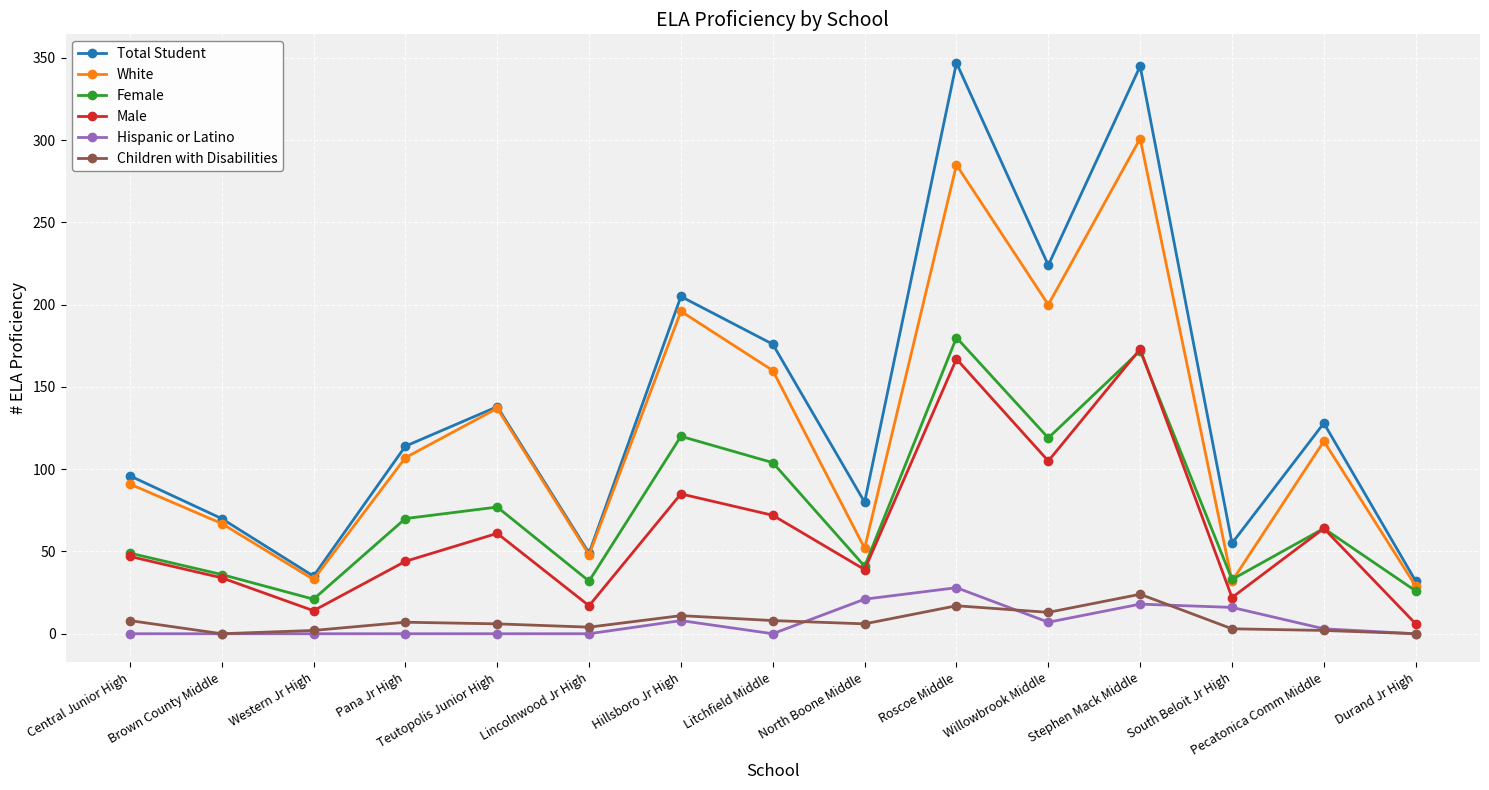

What is the label of the 13th point from the right?

Western Jr High